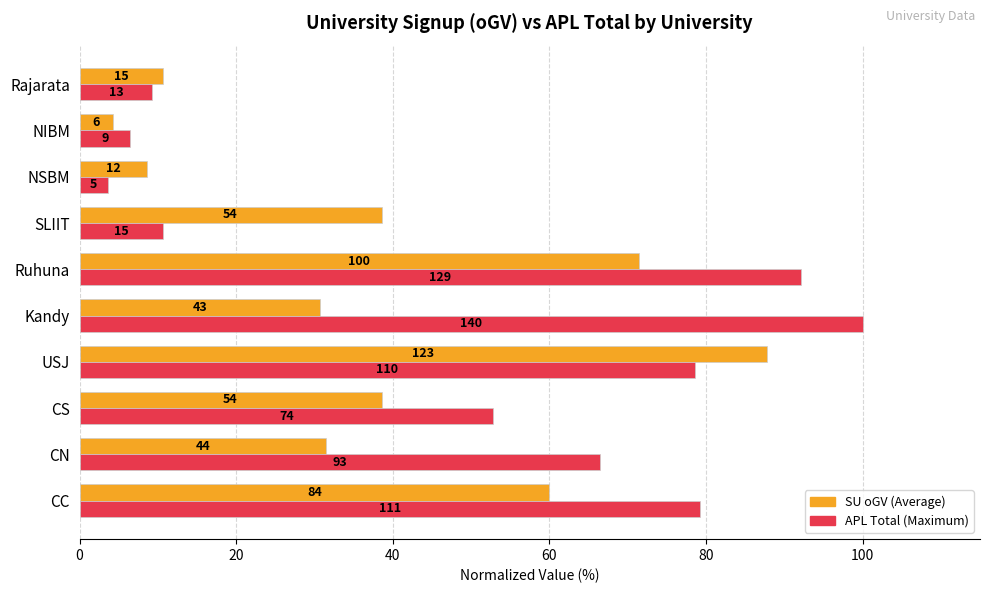

Reading right to left, transcribe all the data shown in this chart.

SU oGV (avg): 10.7	4.3	8.6	38.6	71.4	30.7	87.9	38.6	31.4	60.0
APL Total (max): 9.3	6.4	3.6	10.7	92.1	100.0	78.6	52.9	66.4	79.3